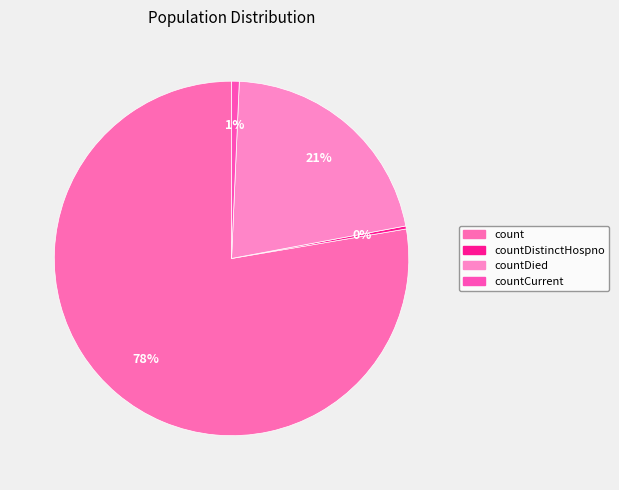

What portion of the pie excludes countDied?

78.6%